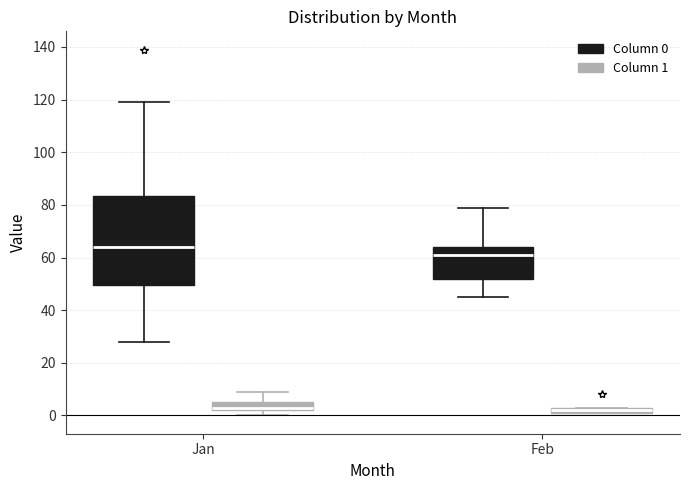

Where does the upper whisker of the box for Jan (Column 1) end on the y-axis? The values are not printed on the chart, so give them approximately, as read against the axis.

10